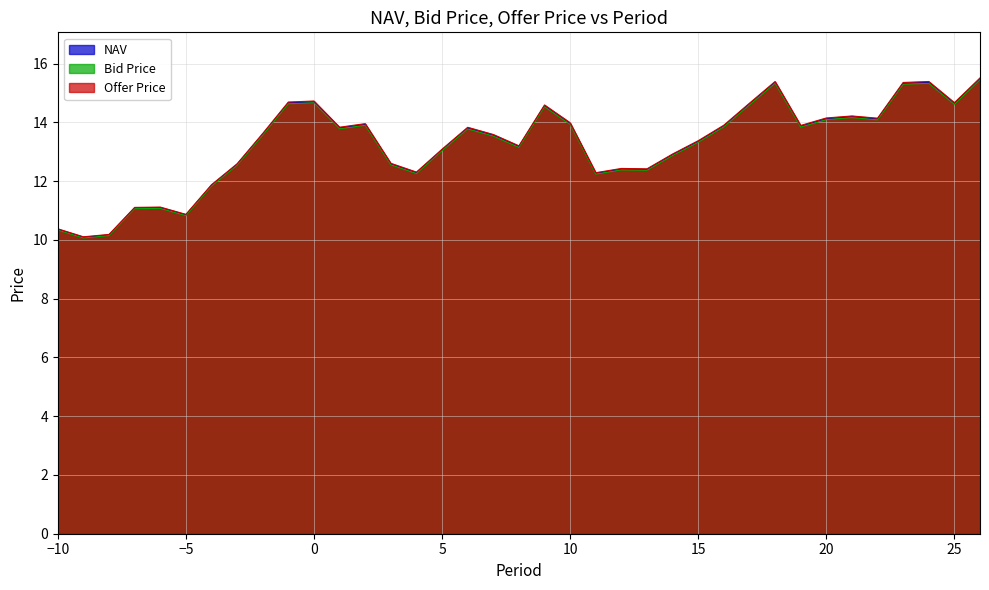

At how many categories does at least one series exceed 15?

4